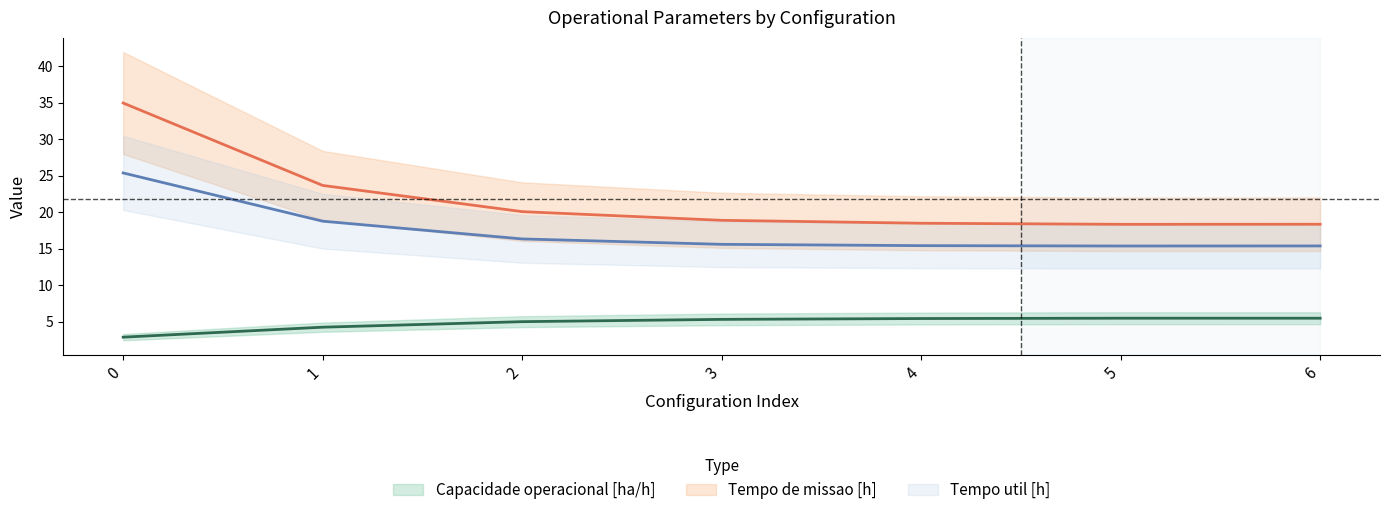

True or false: Tempo de missao [h] and Tempo util [h] cross at least once.

False